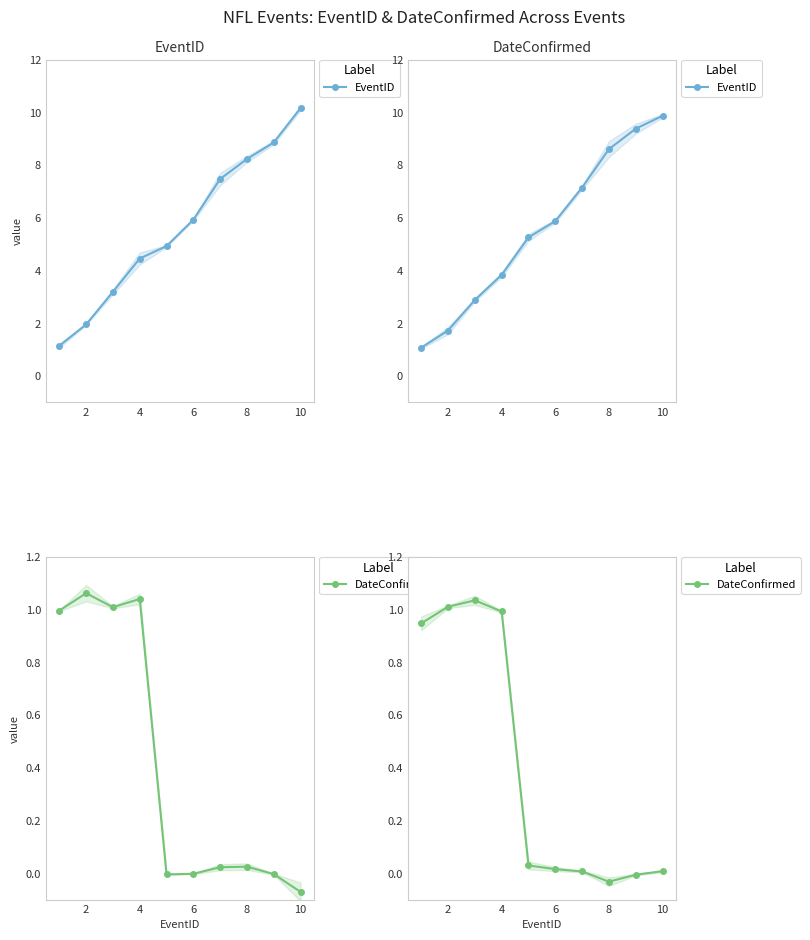

What is the sum of the DateConfirmed values at 8 and 2?

1.0